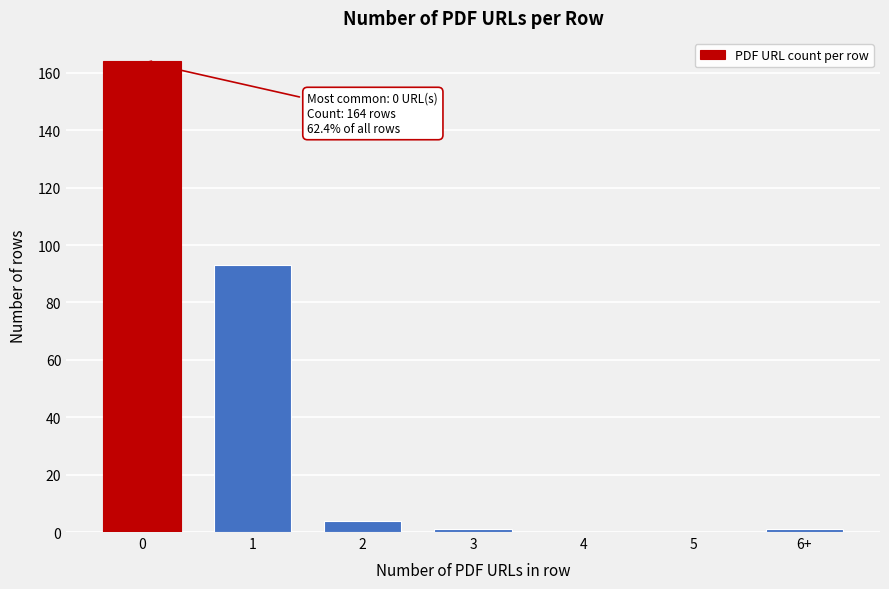

Reading left to right, extract all data points from this chart.

0=164	1=93	2=4	3=1	4=0	5=0	6+=1